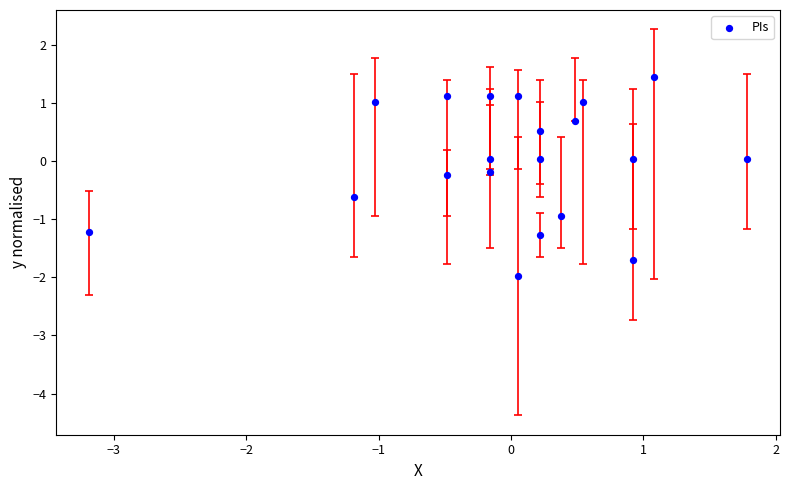

What is the range of X values (max minus min)?

5.0